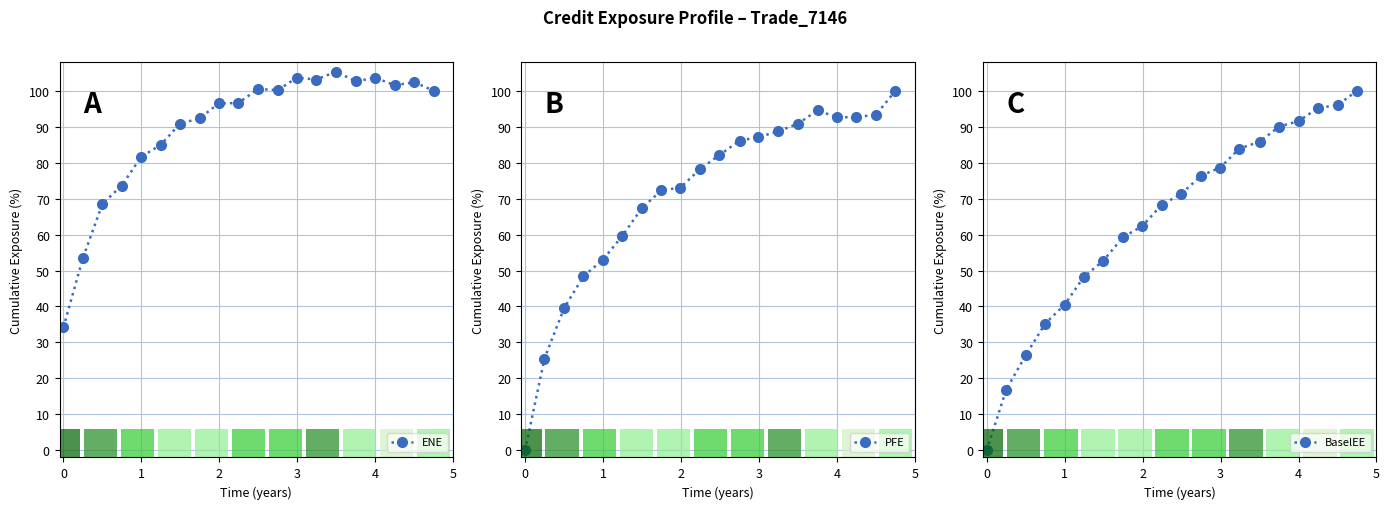

What is the value of the PFE bar at the 10th from the left?

78.2